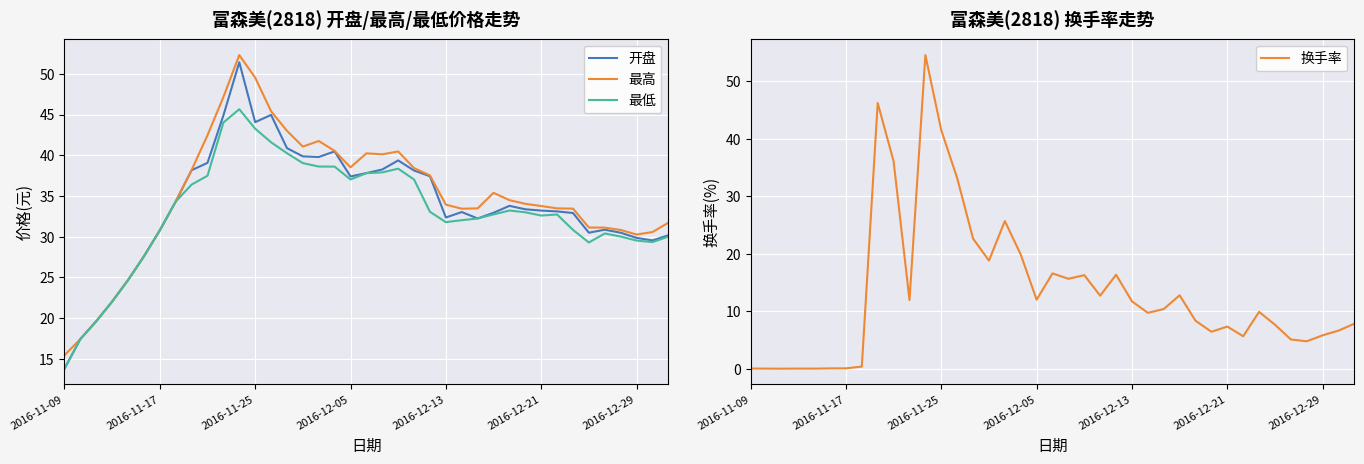

How many intersections are there between 换手率 and 最低?

4